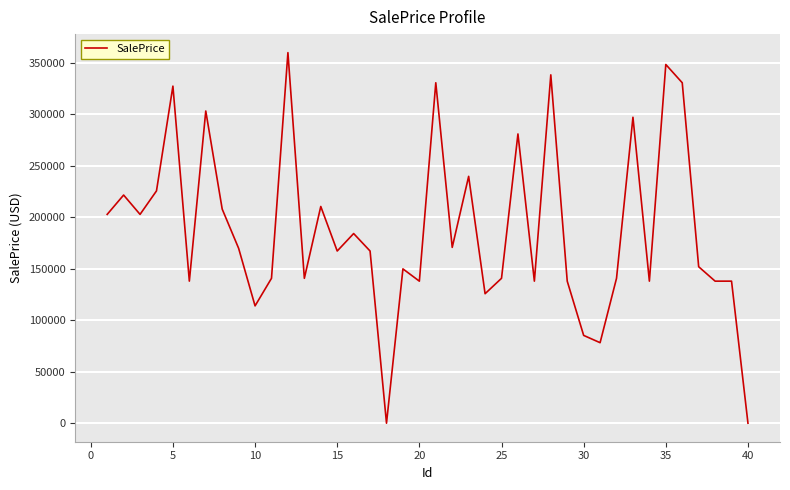

Reading left to right, transcribe all the data shown in this chart.

202834.5	221613.3	202834.5	225644.6	327424.2	138004.8	303245.9	207966.0	169864.6	113957.2	140739.2	359954.7	140739.2	210515.1	167244.9	184221.0	167244.9	0.0	149891.4	137981.9	330691.7	170789.7	239778.2	125776.1	140739.2	280960.0	137981.9	338372.3	137981.9	85277.6	78200.1	140739.2	297190.5	137981.9	348433.7	330691.7	151989.1	137981.9	137981.9	0.0